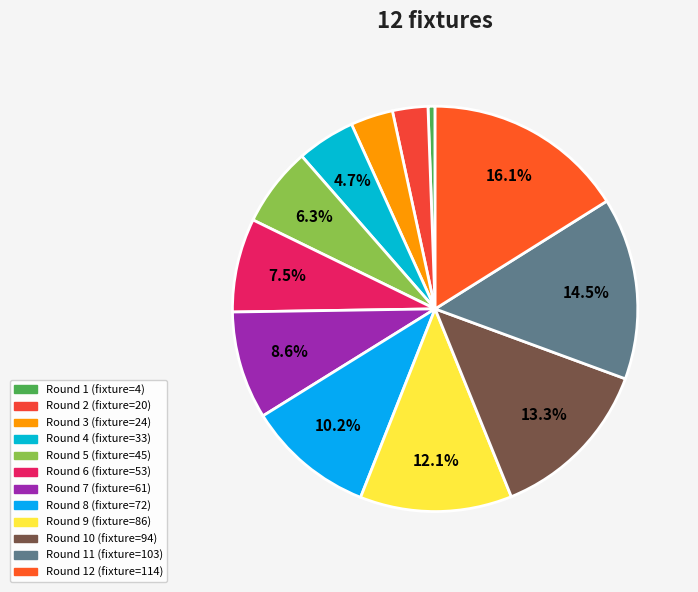

How many segments does this pie chart have?

12